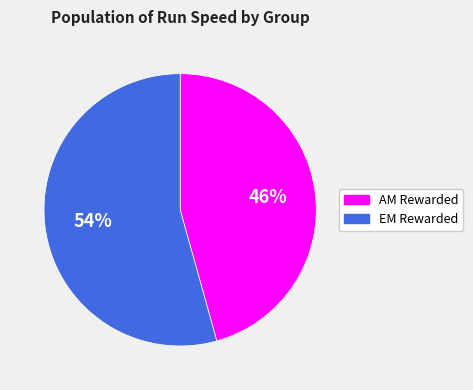

Combined, do AM Rewarded and EM Rewarded account for over 50%?

Yes